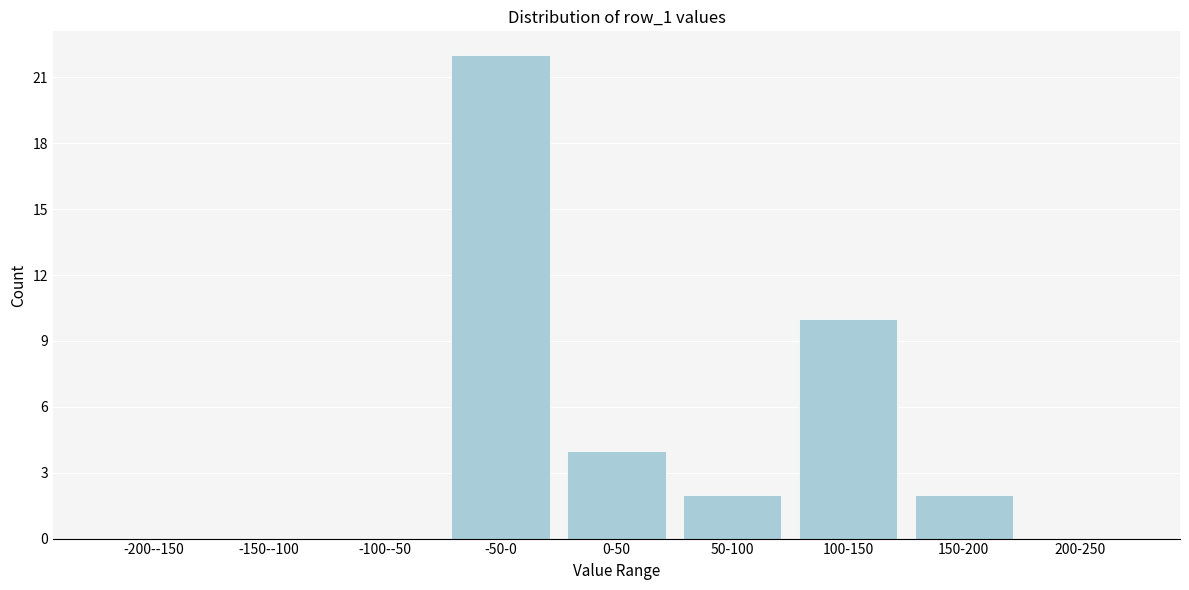

Reading right to left, what are all the values shown in this chart?

200-250=0	150-200=2	100-150=10	50-100=2	0-50=4	-50-0=22	-100--50=0	-150--100=0	-200--150=0